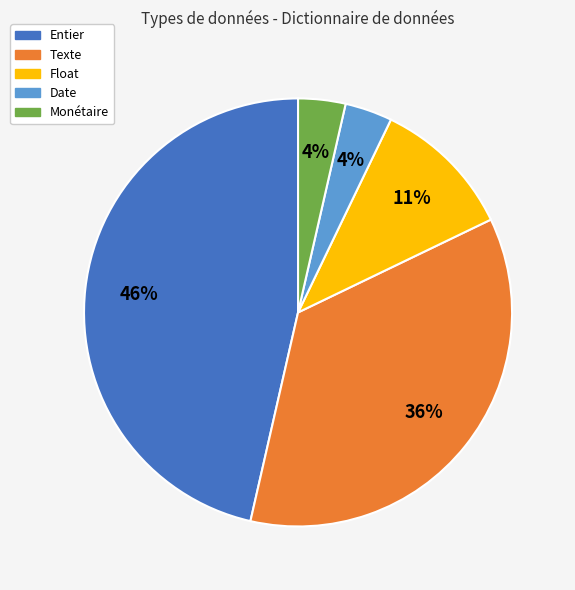

Is the sum of Date and Monétaire greater than half?

No